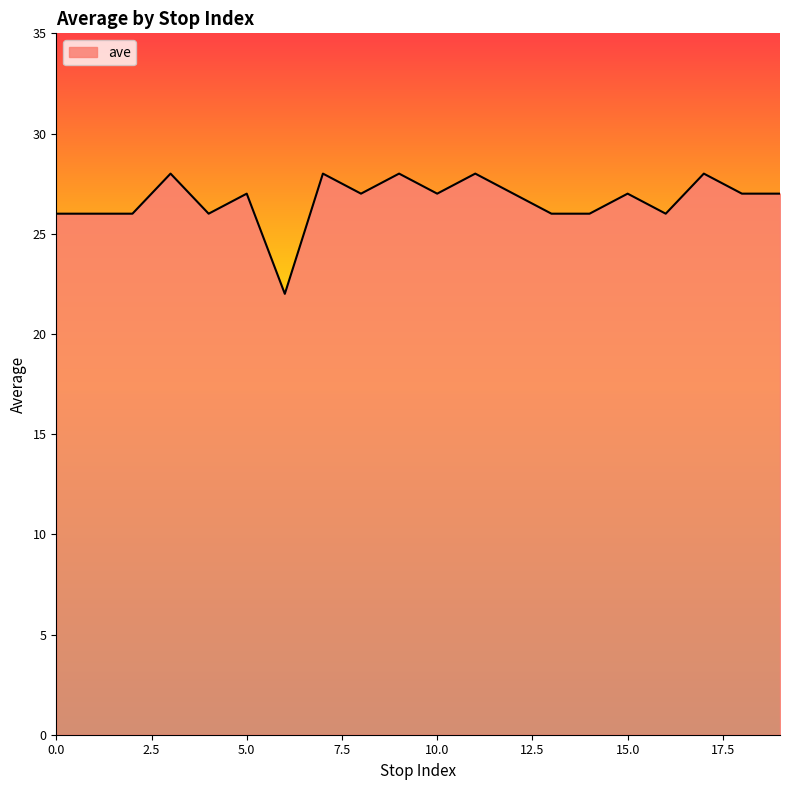

What is the difference between the maximum and minimum values?

6